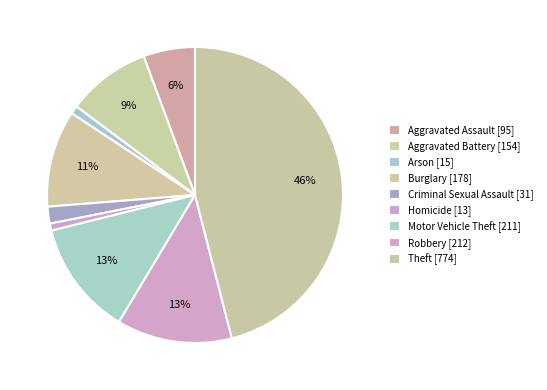

Between Aggravated Assault and Arson, which is larger?

Aggravated Assault